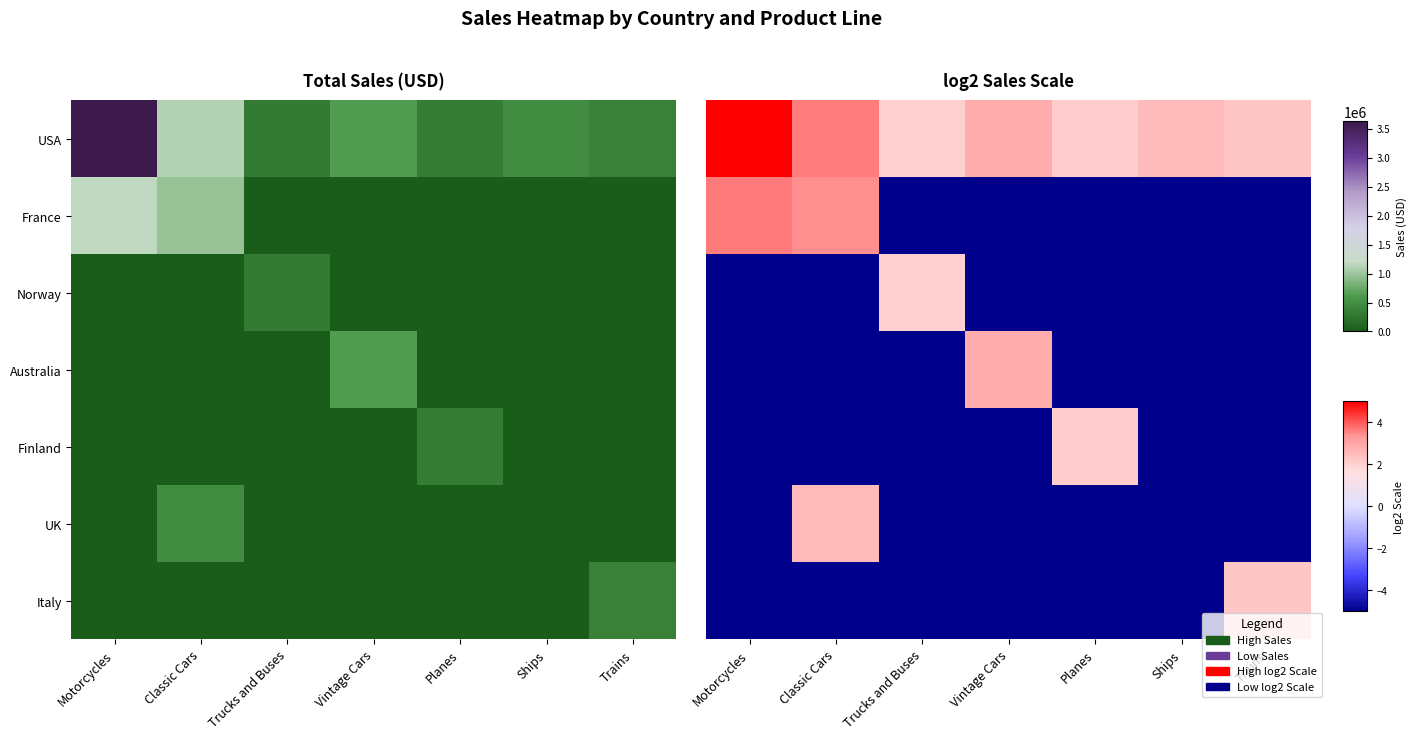

At Vintage Cars, list the series in order from smallest to largest.

France, Norway, Finland, UK, Italy, USA, Australia